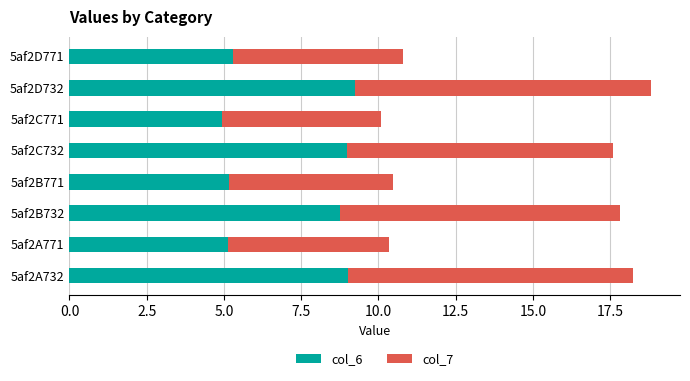

What are all the series names shown in the legend?

col_6, col_7